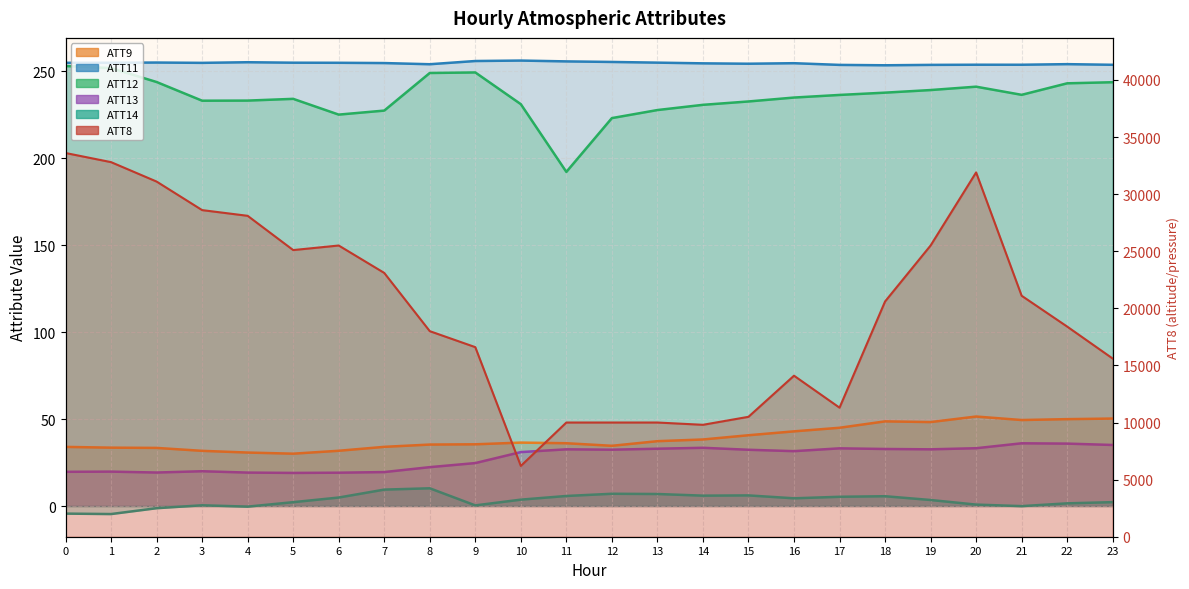

Which series changed the most between 10 and 18?

ATT8